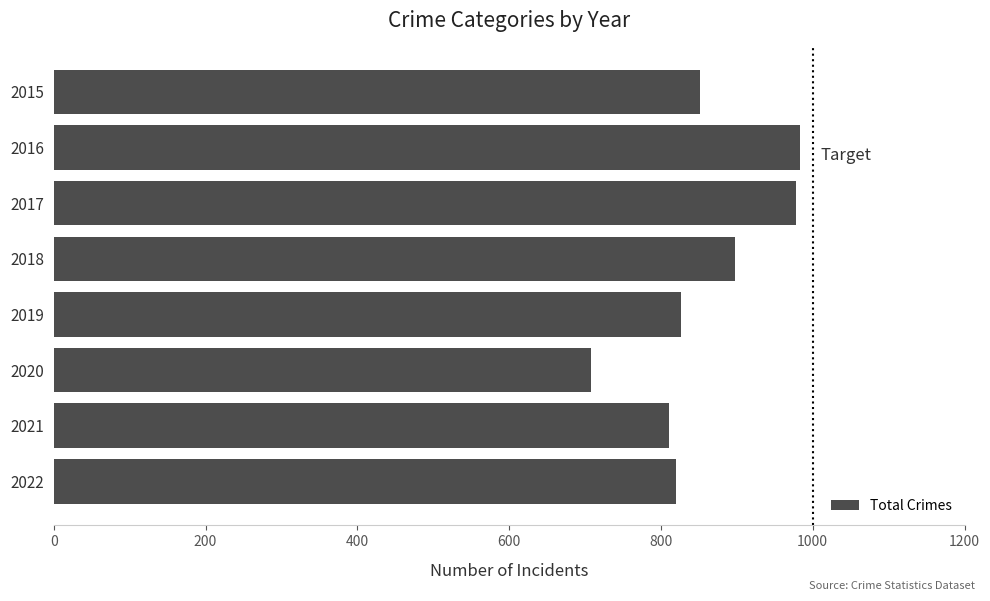

How many categories are shown in the chart?

8